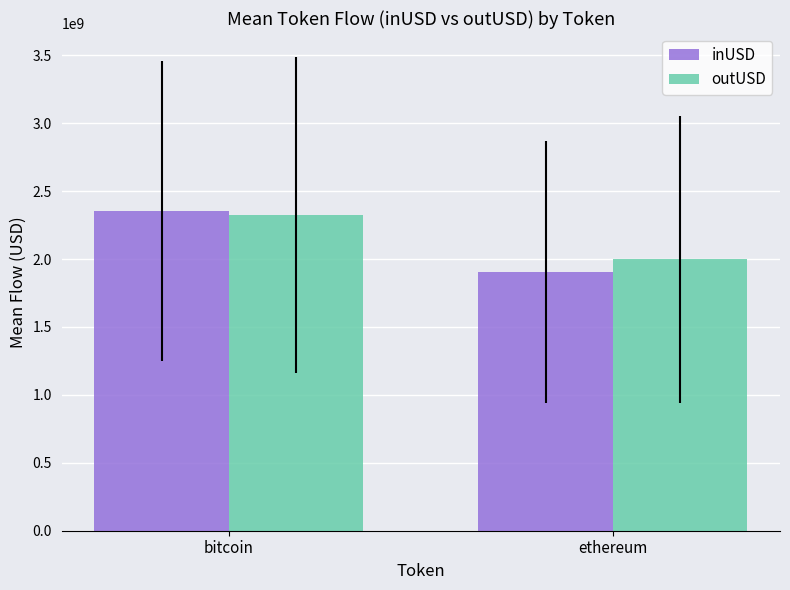

What is the label of the 1st bar from the left?

bitcoin